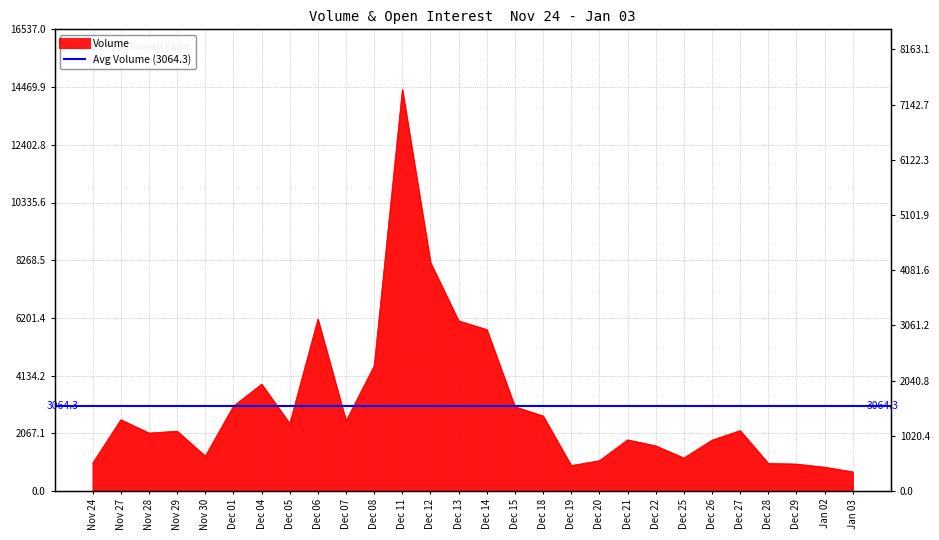

Read the Volume value at Nov 28.

2080